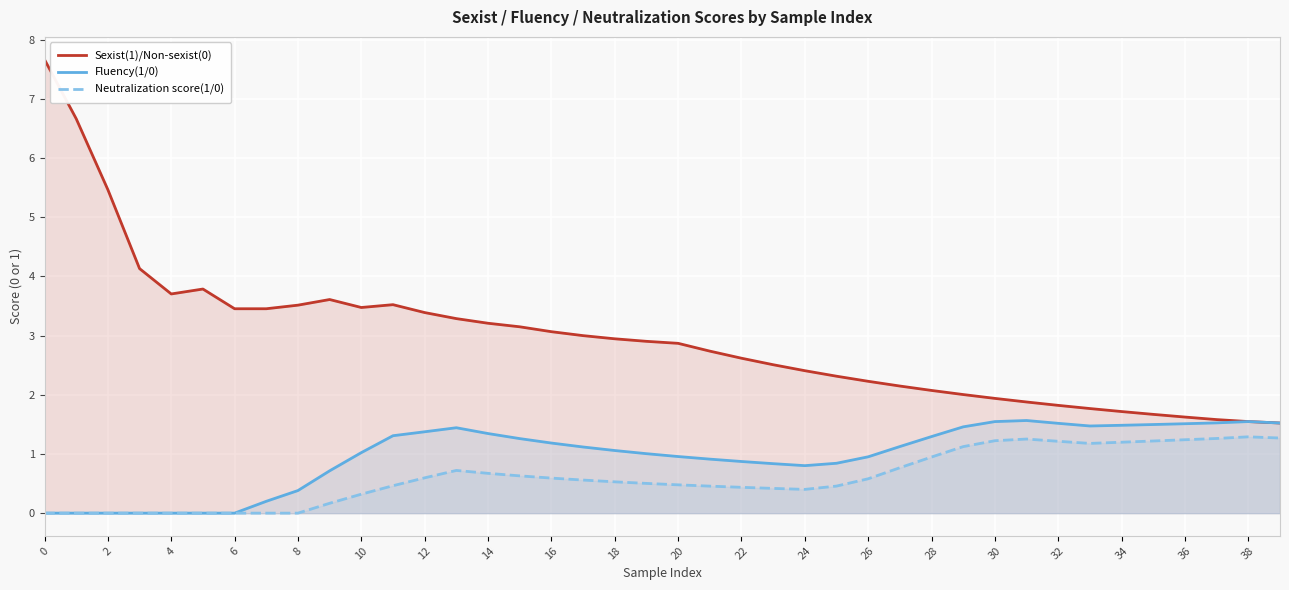

True or false: Sexist(1)/Non-sexist(0) has more than 1 interior local peaks.

True